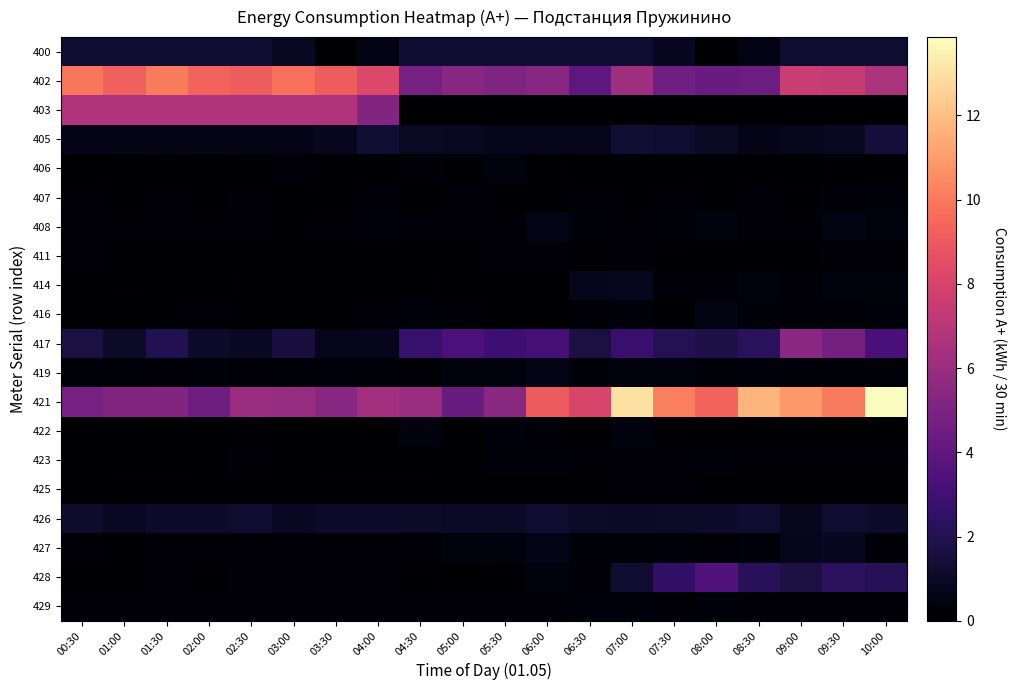

Reading right to left, extract all data points from this chart.

400: 10:00=1.2	09:30=1.2	09:00=1.2	08:30=0.5	08:00=0.0	07:30=0.8	07:00=1.3	06:30=1.3	06:00=1.3	05:30=1.3	05:00=1.3	04:30=1.3	04:00=0.5	03:30=0.0	03:00=0.9	02:30=1.3	02:00=1.3	01:30=1.3	01:00=1.3	00:30=1.3
402: 10:00=6.6	09:30=7.4	09:00=7.6	08:30=4.4	08:00=4.3	07:30=4.6	07:00=6.1	06:30=4.0	06:00=5.4	05:30=5.0	05:00=5.4	04:30=4.8	04:00=8.3	03:30=9.1	03:00=9.7	02:30=9.1	02:00=9.4	01:30=10.1	01:00=9.2	00:30=10.0
403: 10:00=0.0	09:30=0.0	09:00=0.0	08:30=0.0	08:00=0.0	07:30=0.0	07:00=0.0	06:30=0.0	06:00=0.0	05:30=0.0	05:00=0.0	04:30=0.0	04:00=5.2	03:30=6.7	03:00=6.7	02:30=6.7	02:00=6.7	01:30=6.7	01:00=6.7	00:30=6.7
405: 10:00=1.5	09:30=0.9	09:00=0.8	08:30=0.6	08:00=1.0	07:30=1.2	07:00=1.3	06:30=0.7	06:00=0.7	05:30=0.7	05:00=0.9	04:30=1.0	04:00=1.3	03:30=0.9	03:00=0.6	02:30=0.5	02:00=0.6	01:30=0.6	01:00=0.6	00:30=0.6
406: 10:00=0.0	09:30=0.1	09:00=0.0	08:30=0.1	08:00=0.1	07:30=0.0	07:00=0.1	06:30=0.0	06:00=0.1	05:30=0.4	05:00=0.1	04:30=0.1	04:00=0.1	03:30=0.1	03:00=0.1	02:30=0.0	02:00=0.1	01:30=0.0	01:00=0.1	00:30=0.0
407: 10:00=0.3	09:30=0.1	09:00=0.1	08:30=0.2	08:00=0.1	07:30=0.1	07:00=0.1	06:30=0.1	06:00=0.1	05:30=0.1	05:00=0.2	04:30=0.0	04:00=0.2	03:30=0.1	03:00=0.1	02:30=0.1	02:00=0.1	01:30=0.1	01:00=0.1	00:30=0.2
408: 10:00=0.4	09:30=0.5	09:00=0.2	08:30=0.2	08:00=0.4	07:30=0.3	07:00=0.1	06:30=0.2	06:00=0.6	05:30=0.2	05:00=0.2	04:30=0.1	04:00=0.3	03:30=0.1	03:00=0.1	02:30=0.2	02:00=0.1	01:30=0.1	01:00=0.2	00:30=0.1
411: 10:00=0.2	09:30=0.2	09:00=0.1	08:30=0.1	08:00=0.1	07:30=0.1	07:00=0.1	06:30=0.1	06:00=0.1	05:30=0.1	05:00=0.1	04:30=0.1	04:00=0.0	03:30=0.0	03:00=0.0	02:30=0.0	02:00=0.0	01:30=0.1	01:00=0.1	00:30=0.1
414: 10:00=0.4	09:30=0.4	09:00=0.1	08:30=0.4	08:00=0.1	07:30=0.1	07:00=0.8	06:30=0.7	06:00=0.0	05:30=0.0	05:00=0.0	04:30=0.1	04:00=0.0	03:30=0.0	03:00=0.1	02:30=0.1	02:00=0.0	01:30=0.0	01:00=0.1	00:30=0.1
416: 10:00=0.3	09:30=0.1	09:00=0.2	08:30=0.2	08:00=0.5	07:30=0.0	07:00=0.2	06:30=0.2	06:00=0.0	05:30=0.0	05:00=0.2	04:30=0.2	04:00=0.2	03:30=0.1	03:00=0.0	02:30=0.1	02:00=0.2	01:30=0.1	01:00=0.0	00:30=0.1
417: 10:00=3.2	09:30=4.7	09:00=5.5	08:30=2.2	08:00=1.8	07:30=2.1	07:00=2.7	06:30=1.7	06:00=3.1	05:30=2.9	05:00=3.3	04:30=2.7	04:00=0.7	03:30=0.7	03:00=1.6	02:30=0.9	02:00=1.1	01:30=2.0	01:00=1.1	00:30=1.7
419: 10:00=0.3	09:30=0.2	09:00=0.2	08:30=0.3	08:00=0.3	07:30=0.4	07:00=0.4	06:30=0.2	06:00=0.5	05:30=0.4	05:00=0.4	04:30=0.2	04:00=0.2	03:30=0.2	03:00=0.2	02:30=0.2	02:00=0.3	01:30=0.2	01:00=0.2	00:30=0.2
421: 10:00=13.9	09:30=10.0	09:00=10.9	08:30=11.7	08:00=9.4	07:30=10.1	07:00=13.0	06:30=8.1	06:00=9.1	05:30=5.5	05:00=4.4	04:30=6.1	04:00=6.2	03:30=5.4	03:00=5.9	02:30=6.1	02:00=4.5	01:30=5.2	01:00=5.2	00:30=4.8
422: 10:00=0.0	09:30=0.1	09:00=0.1	08:30=0.0	08:00=0.0	07:30=0.1	07:00=0.4	06:30=0.0	06:00=0.1	05:30=0.3	05:00=0.0	04:30=0.4	04:00=0.1	03:30=0.0	03:00=0.0	02:30=0.1	02:00=0.0	01:30=0.0	01:00=0.1	00:30=0.0
423: 10:00=0.2	09:30=0.2	09:00=0.2	08:30=0.2	08:00=0.2	07:30=0.1	07:00=0.1	06:30=0.2	06:00=0.2	05:30=0.2	05:00=0.1	04:30=0.0	04:00=0.0	03:30=0.0	03:00=0.1	02:30=0.1	02:00=0.1	01:30=0.0	01:00=0.0	00:30=0.1
425: 10:00=0.1	09:30=0.1	09:00=0.1	08:30=0.1	08:00=0.1	07:30=0.1	07:00=0.1	06:30=0.1	06:00=0.1	05:30=0.1	05:00=0.1	04:30=0.1	04:00=0.1	03:30=0.1	03:00=0.1	02:30=0.1	02:00=0.1	01:30=0.1	01:00=0.1	00:30=0.1
426: 10:00=1.1	09:30=1.2	09:00=0.8	08:30=1.2	08:00=1.1	07:30=1.0	07:00=1.0	06:30=1.1	06:00=1.2	05:30=1.0	05:00=1.0	04:30=1.1	04:00=1.1	03:30=1.1	03:00=0.9	02:30=1.2	02:00=1.1	01:30=1.1	01:00=0.9	00:30=1.2
427: 10:00=0.2	09:30=0.8	09:00=0.7	08:30=0.3	08:00=0.2	07:30=0.2	07:00=0.2	06:30=0.2	06:00=0.6	05:30=0.4	05:00=0.3	04:30=0.2	04:00=0.1	03:30=0.2	03:00=0.1	02:30=0.2	02:00=0.2	01:30=0.1	01:00=0.1	00:30=0.2
428: 10:00=2.1	09:30=2.3	09:00=1.7	08:30=2.2	08:00=3.5	07:30=2.5	07:00=1.3	06:30=0.2	06:00=0.4	05:30=0.1	05:00=0.0	04:30=0.1	04:00=0.2	03:30=0.1	03:00=0.2	02:30=0.1	02:00=0.1	01:30=0.1	01:00=0.1	00:30=0.1
429: 10:00=0.2	09:30=0.2	09:00=0.2	08:30=0.2	08:00=0.3	07:30=0.2	07:00=0.3	06:30=0.3	06:00=0.2	05:30=0.2	05:00=0.2	04:30=0.2	04:00=0.2	03:30=0.2	03:00=0.2	02:30=0.2	02:00=0.2	01:30=0.2	01:00=0.2	00:30=0.2